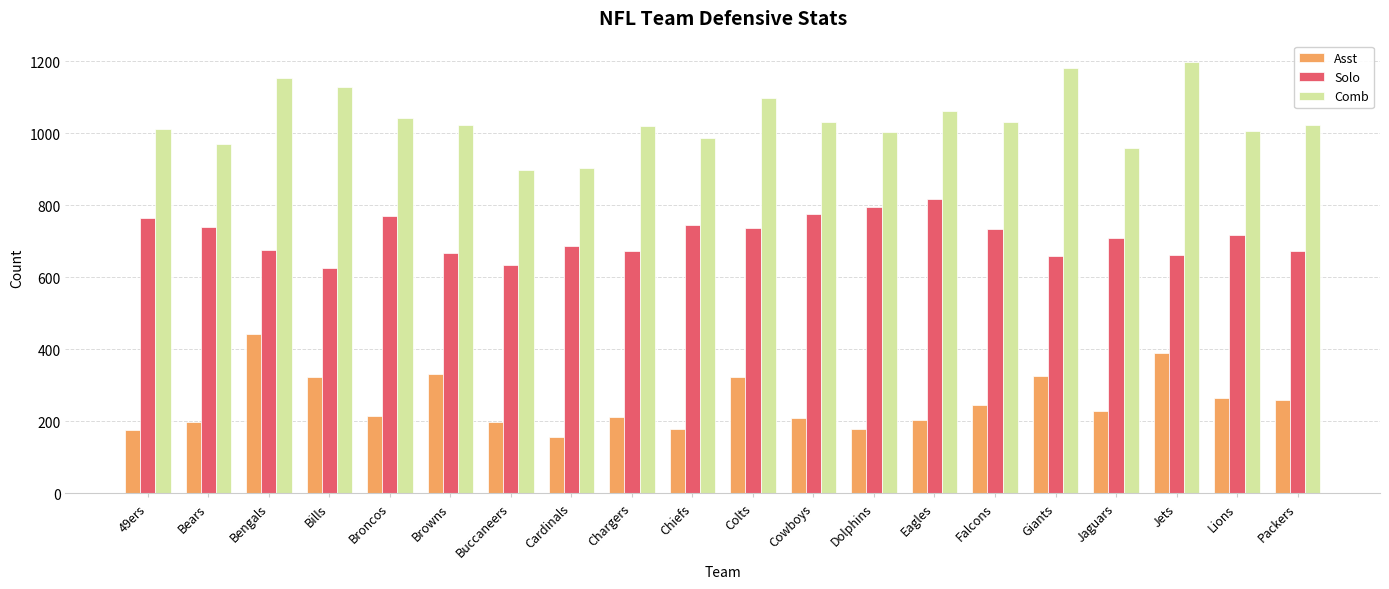

What is the average value of the Solo series?

713